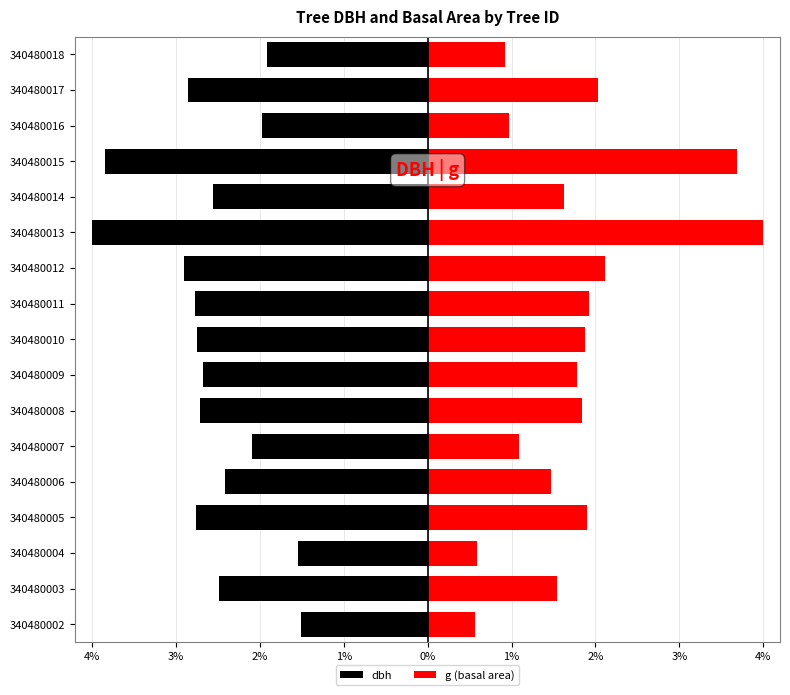

Is it true that dbh equals -2.8 at 9?

True